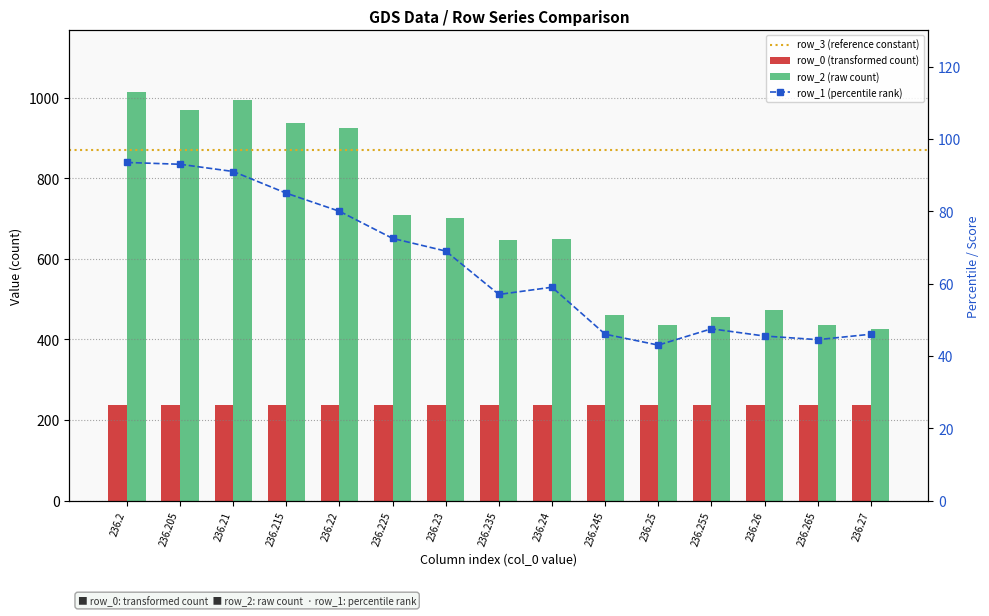

Is it true that row_2 equals 476.2 at 236.225?

False